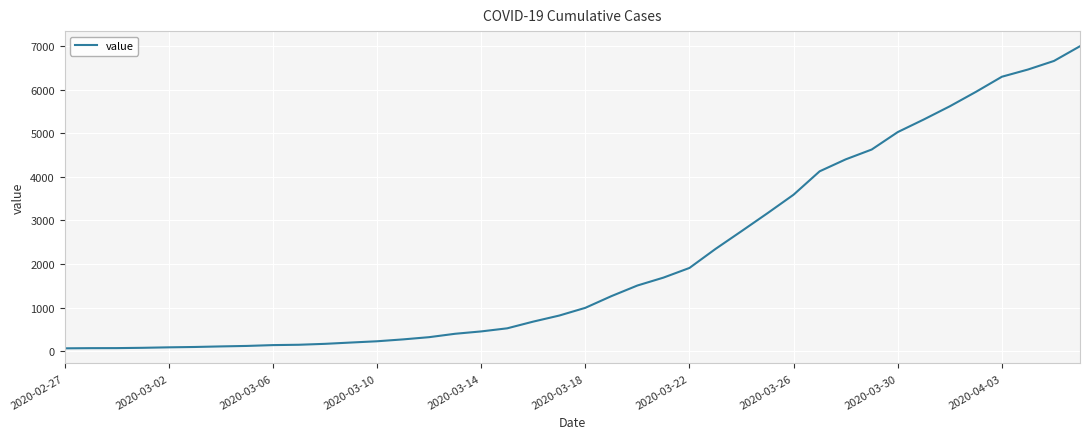

What is the difference between the maximum and minimum values?

6931